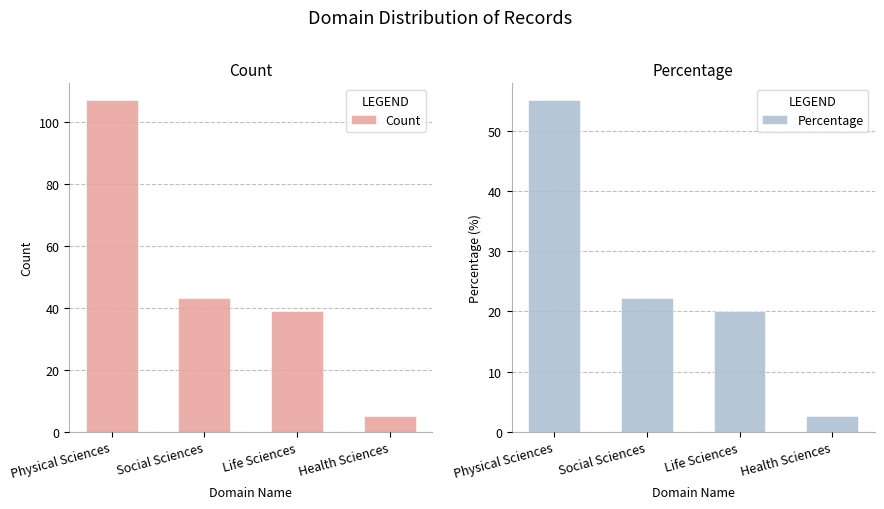

The Count series shows 69.1 at Life Sciences. True or false?

False